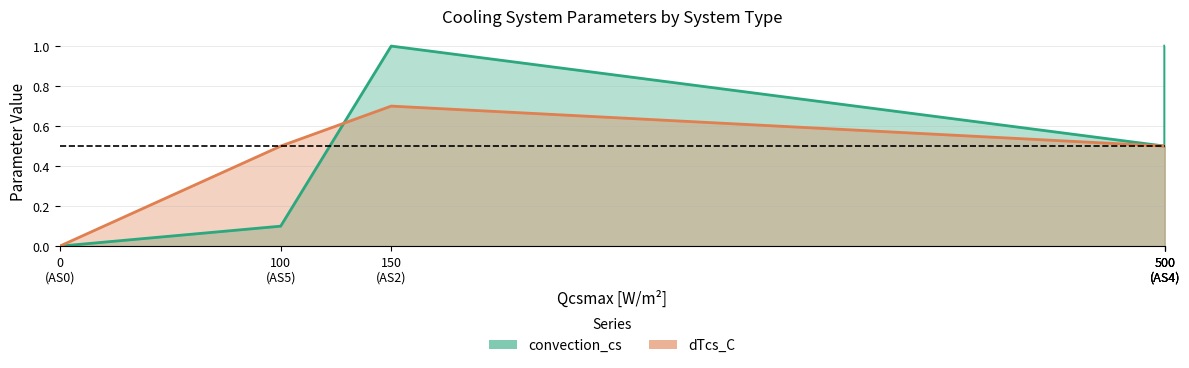

Which label corresponds to the smallest value in the chart?

0 (AS0)